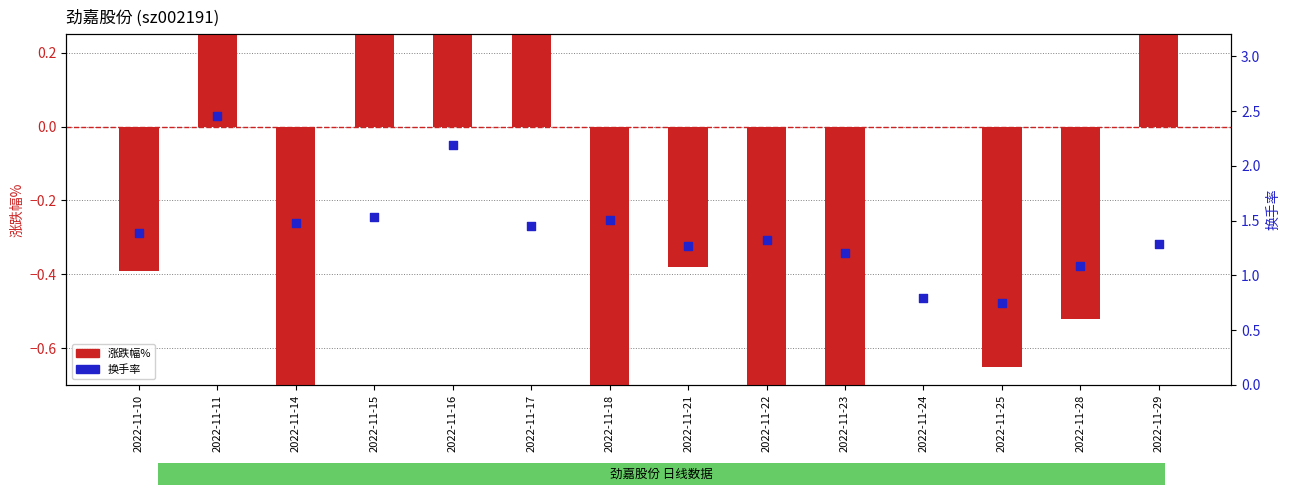

Which series reaches the maximum Y coordinate?

涨跌幅%